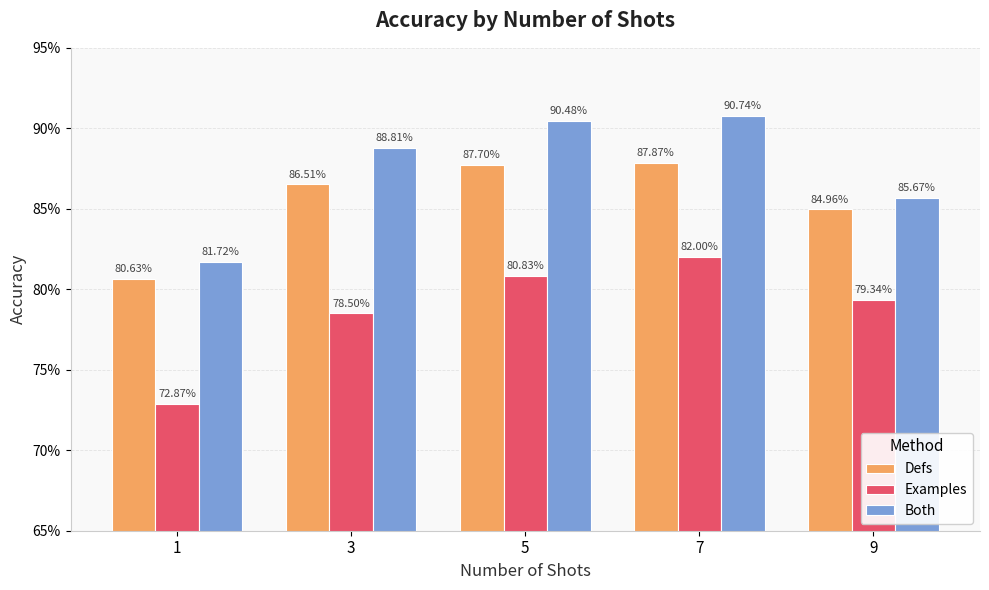

Are the bars grouped side by side (vs. stacked)?

Yes